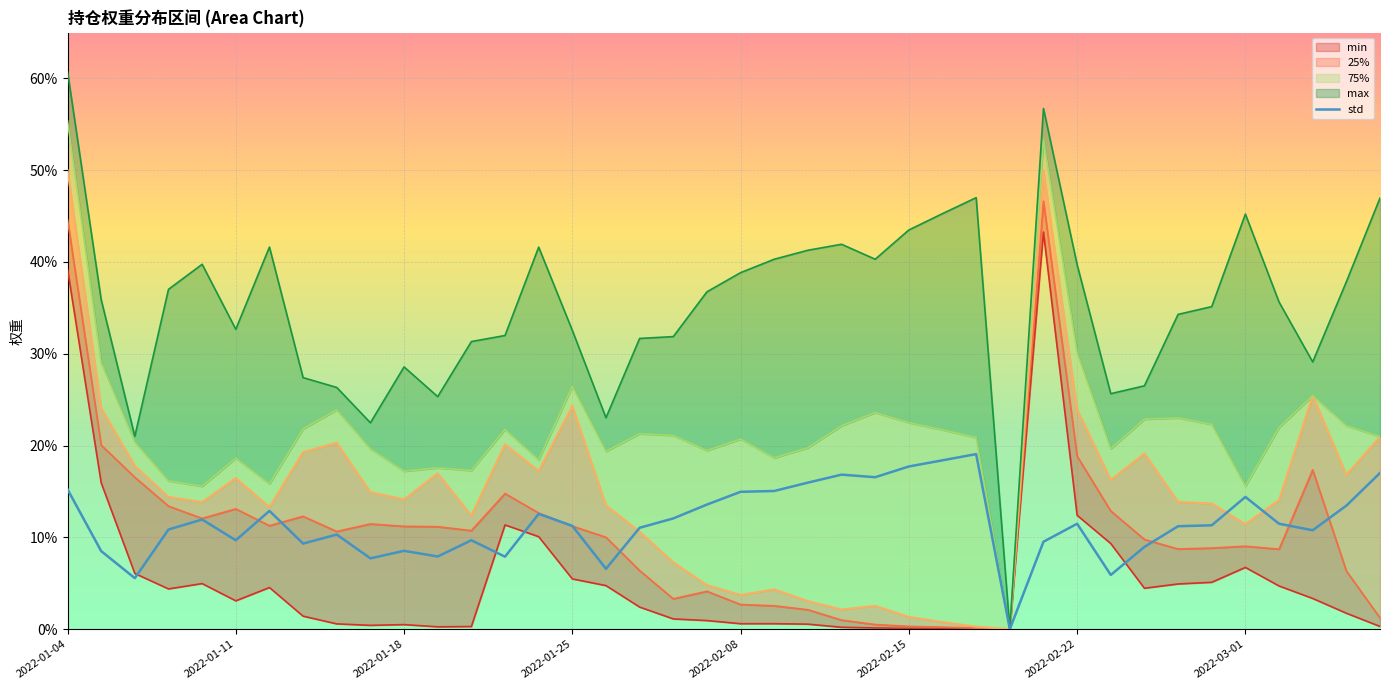

The chart shows a value of 0.1 at 2022-03-01. True or false?

True